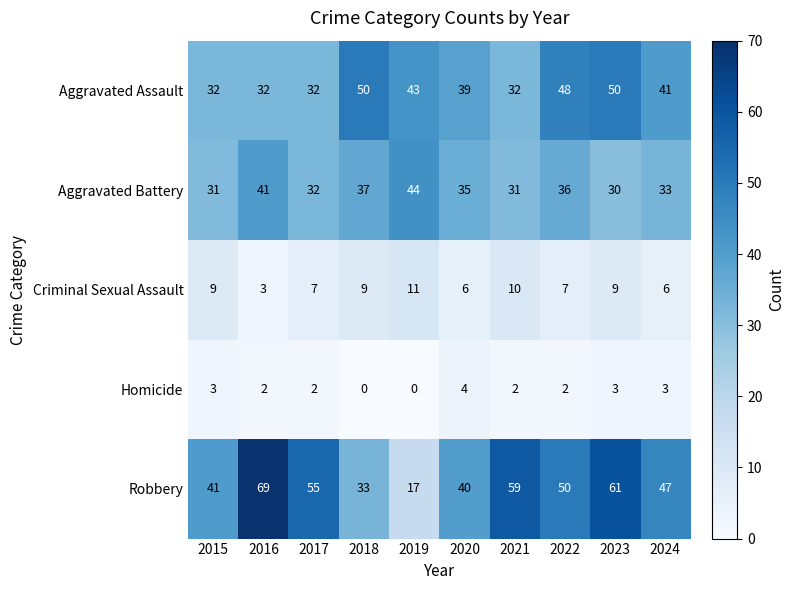

What is the difference between the second highest and second lowest values in the Robbery series?

28